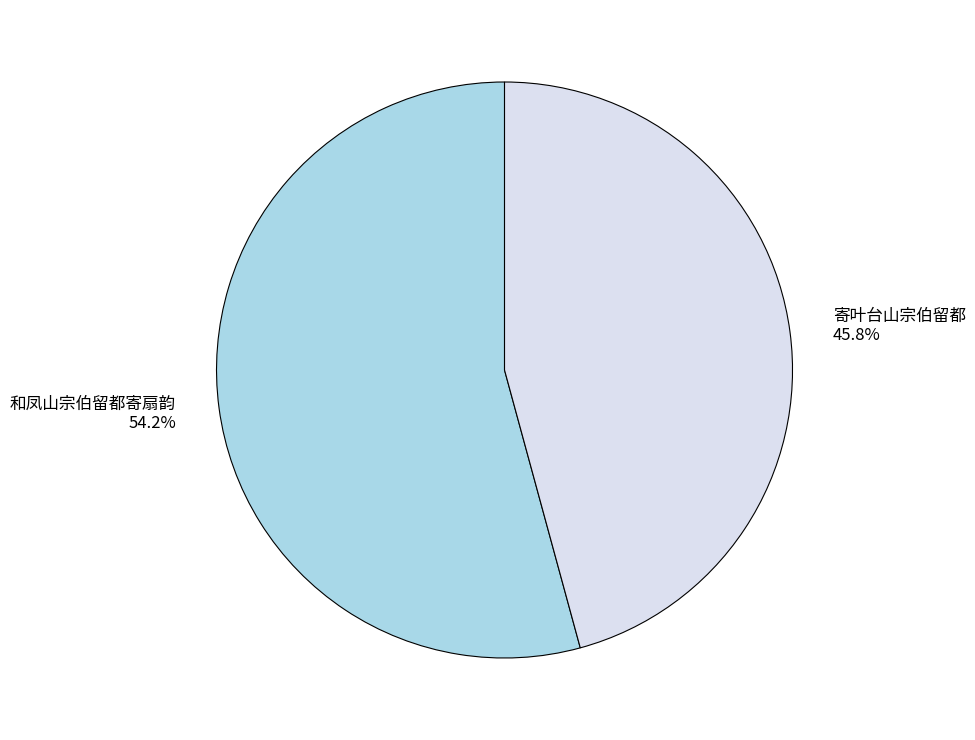

What percentage is the 和凤山宗伯留都寄扇韵 slice, to the nearest percent?

54%